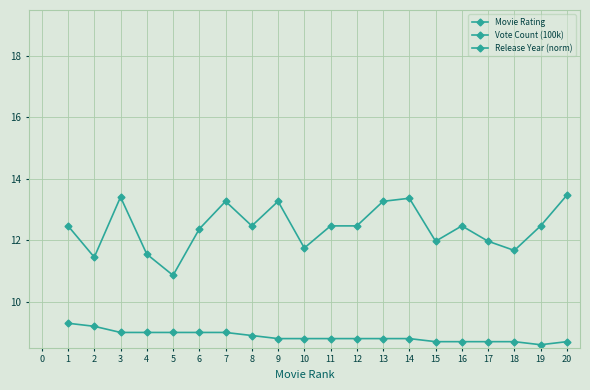

Which series changed the most between 17 and 18?

Release Year (norm)